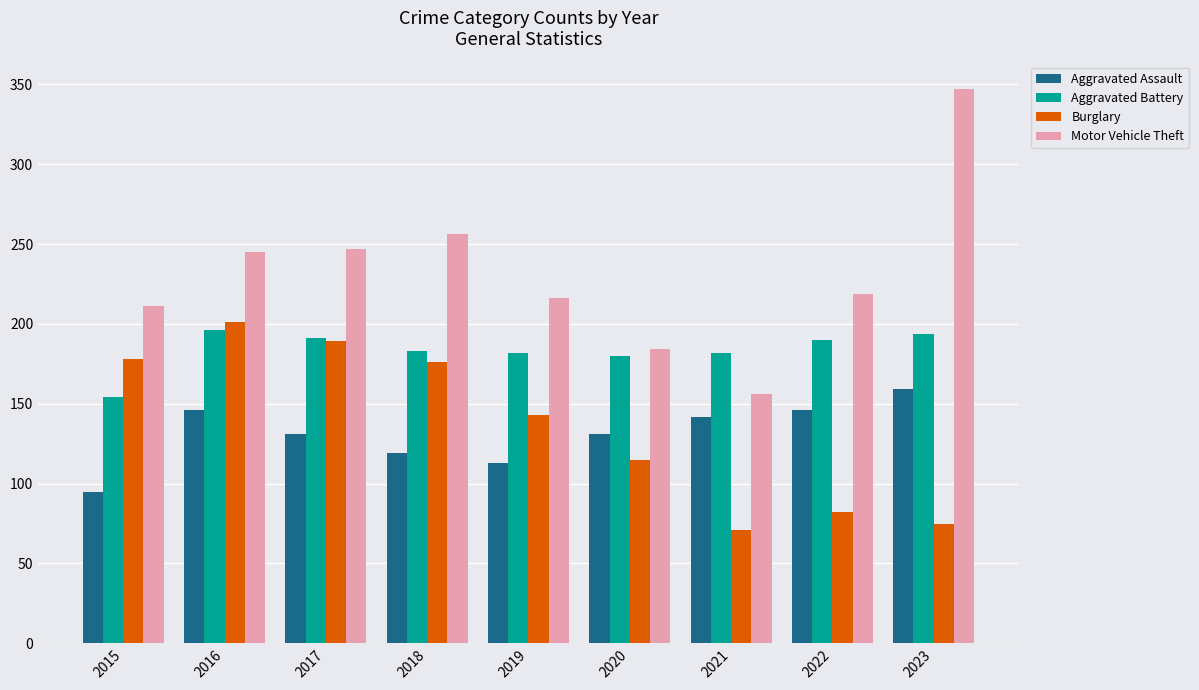

What is the value of the Aggravated Assault bar at the 5th from the left?

113